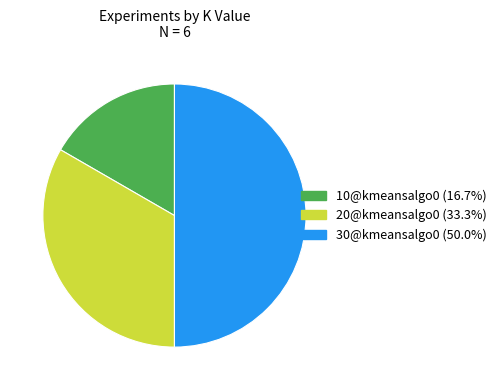

Which slice is the largest?

30@kmeansalgo0